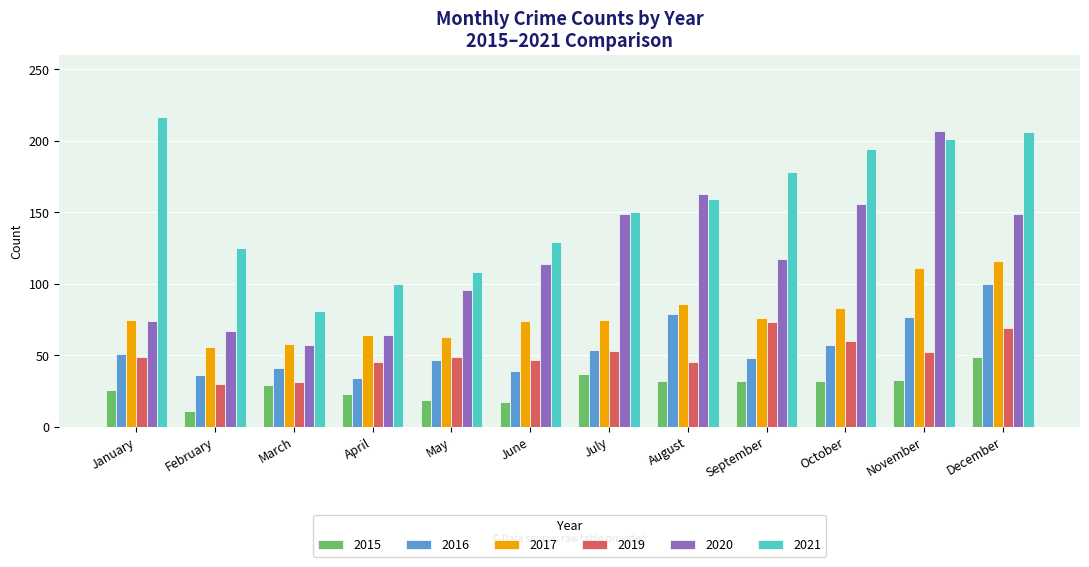

What is the approximate value of 2015 at February?

11